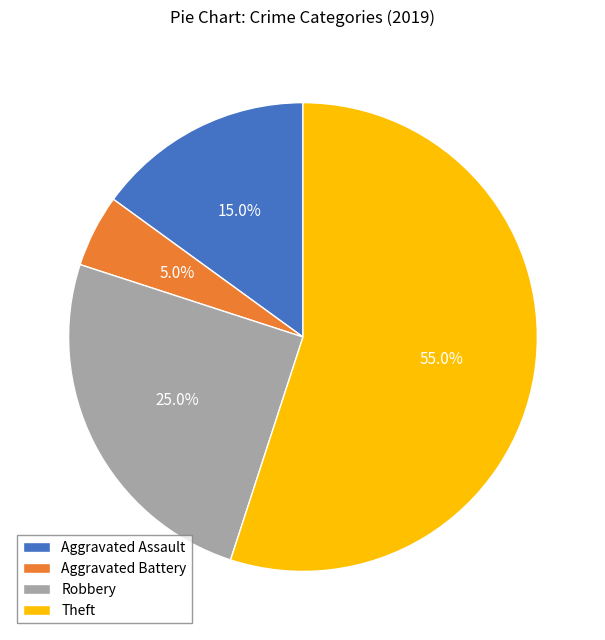

What is the smallest slice in the pie chart?

Aggravated Battery